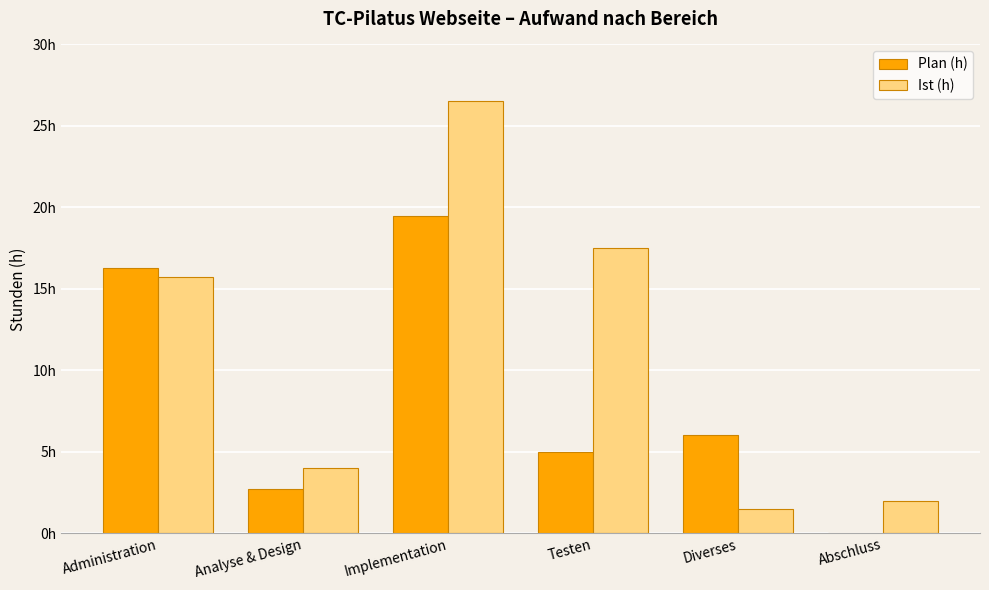

Which has a higher value, Analyse & Design or Implementation?

Implementation